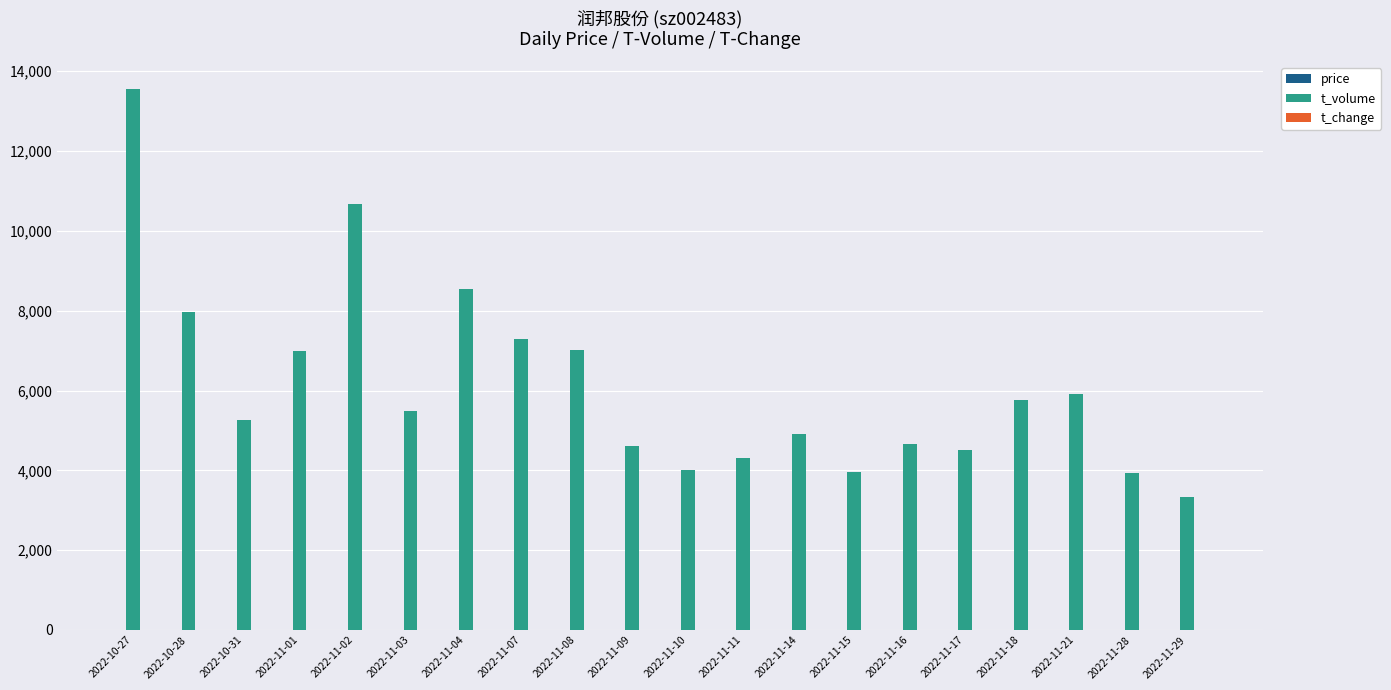

Which label corresponds to the largest value in the chart?

2022-10-27